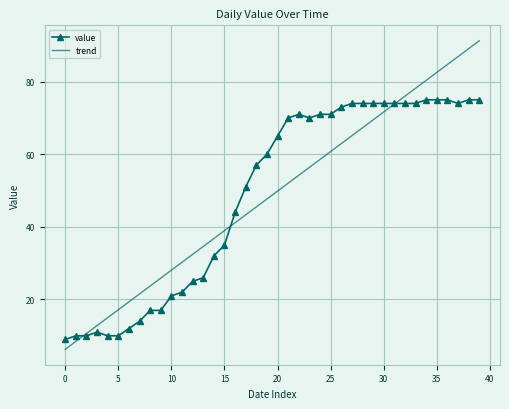

Count the number of data series in this chart.

2